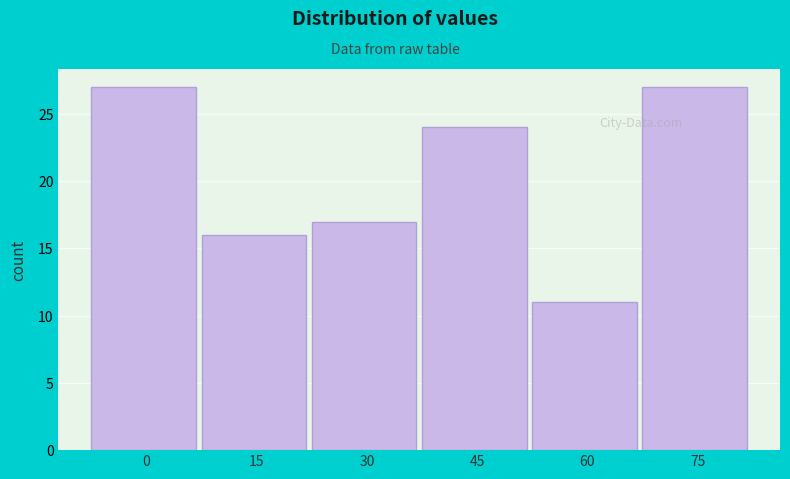

Reading left to right, transcribe all the data shown in this chart.

27	16	17	24	11	27